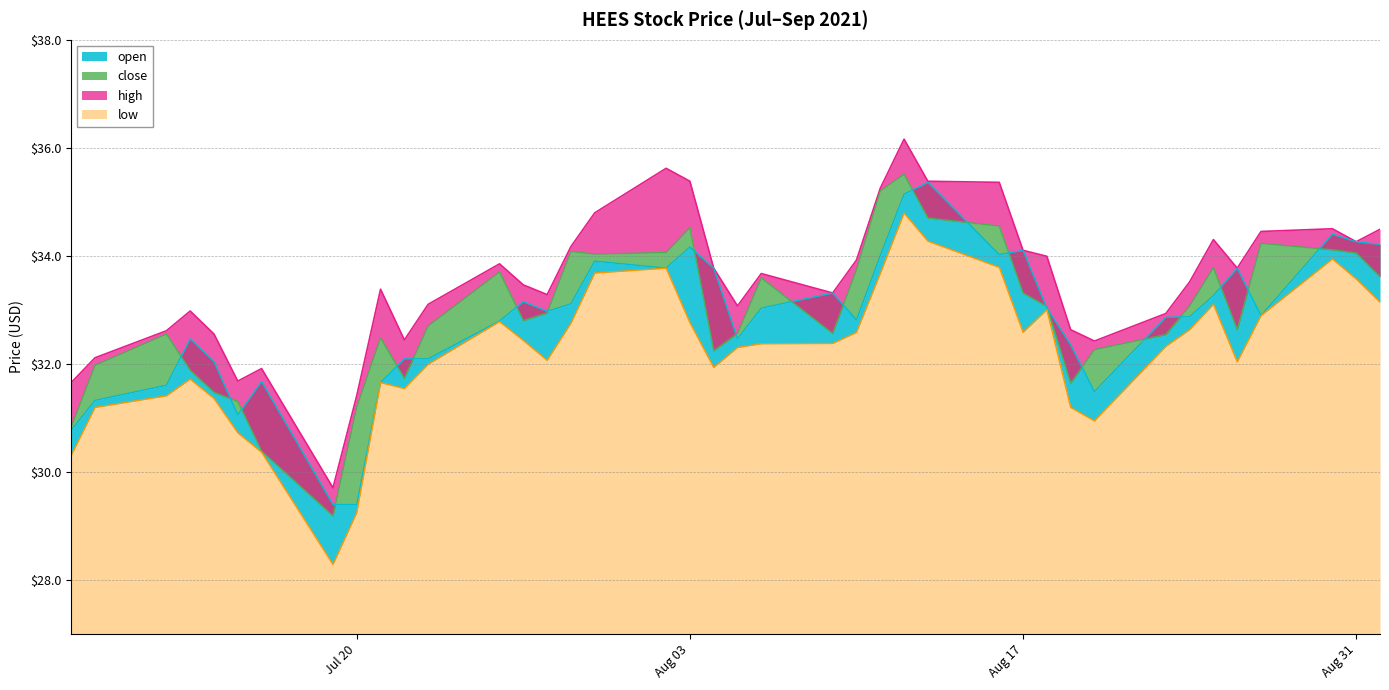

Does the chart display data point markers on the line(s)?

No